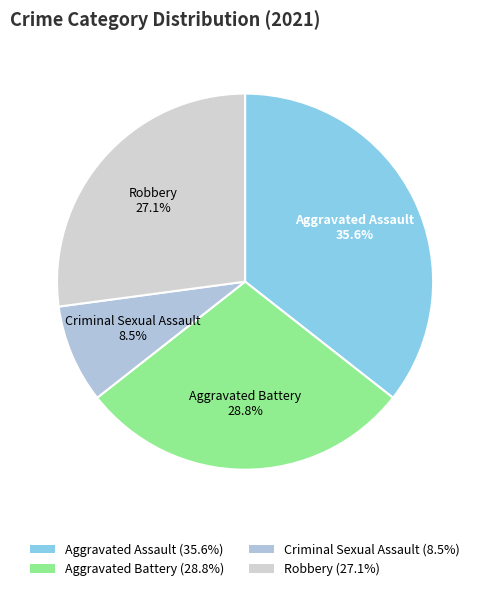

How much of the chart is everything except Aggravated Assault?

64.4%